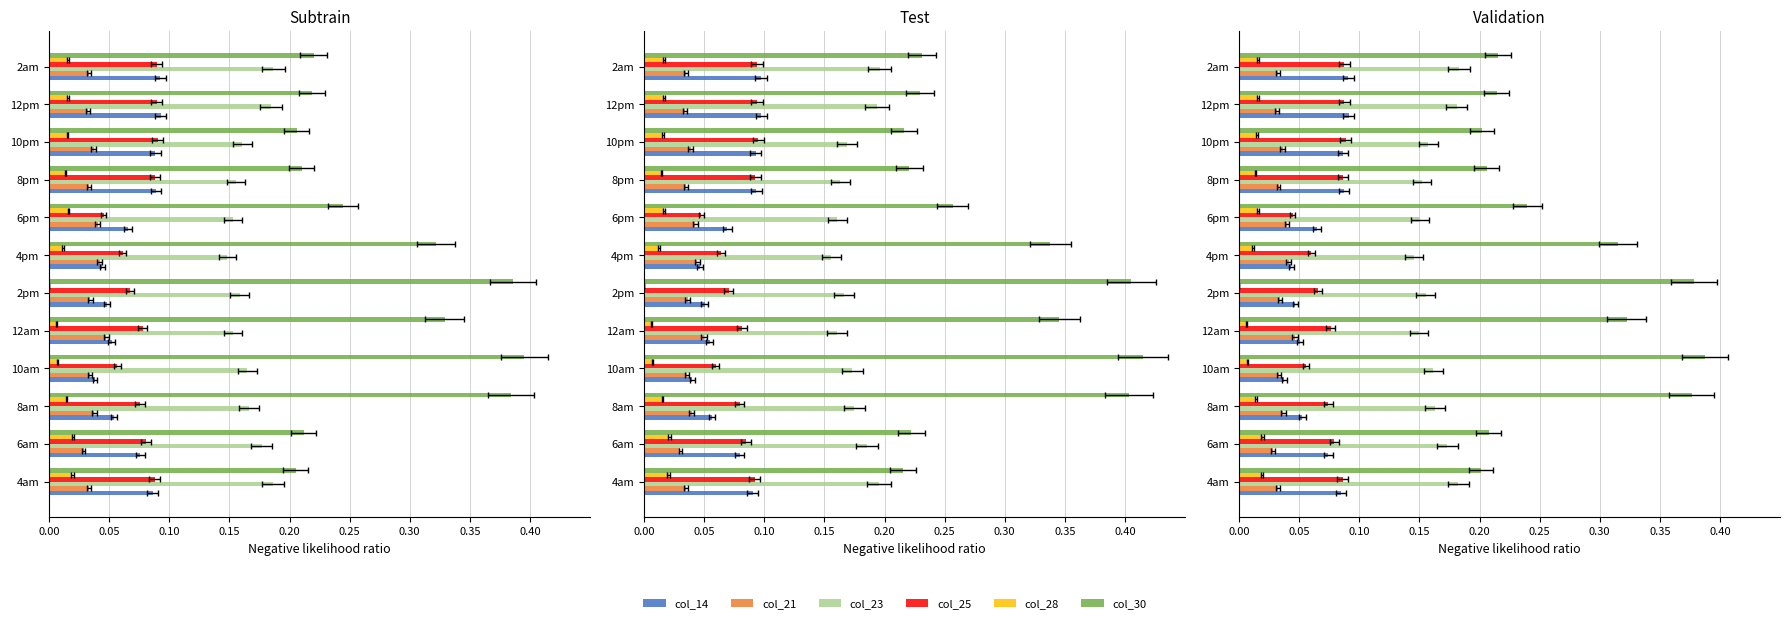

How many groups of bars are there?

12